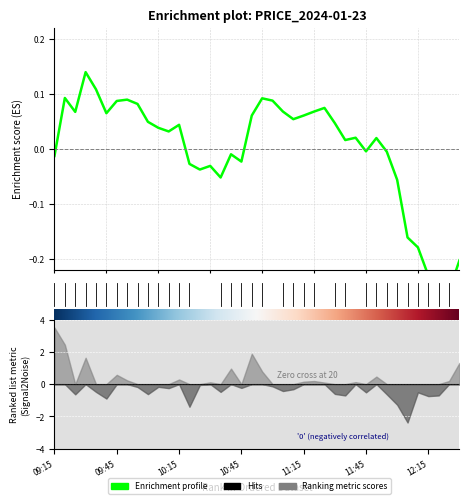

Count the number of values greater than 0.

24